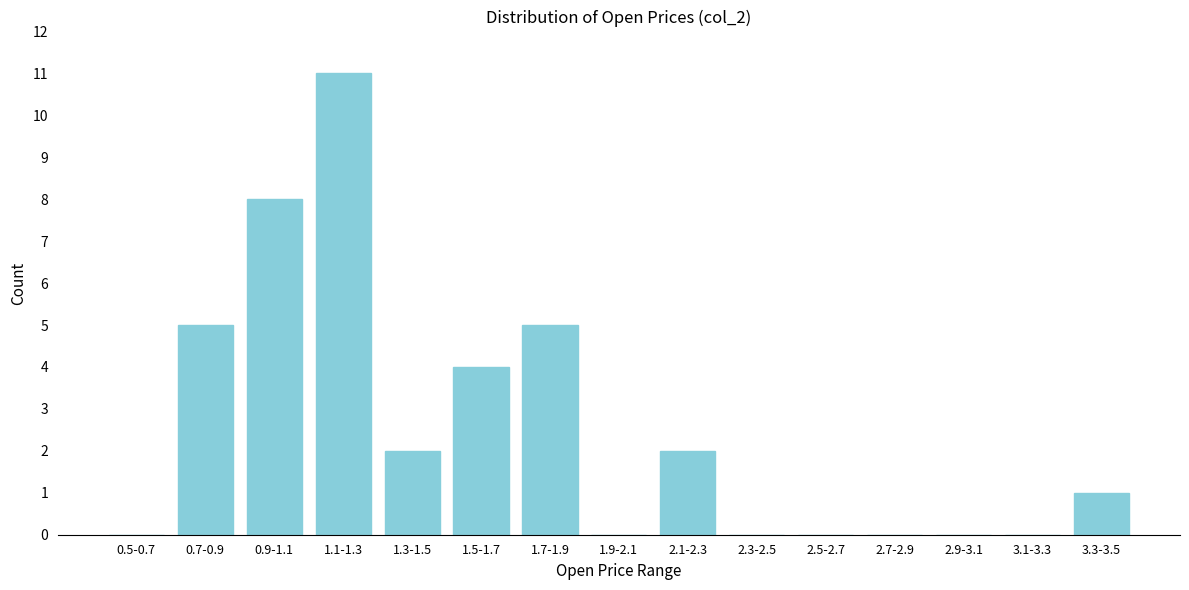

Reading left to right, what are all the values shown in this chart?

0.5-0.7=0	0.7-0.9=5	0.9-1.1=8	1.1-1.3=11	1.3-1.5=2	1.5-1.7=4	1.7-1.9=5	1.9-2.1=0	2.1-2.3=2	2.3-2.5=0	2.5-2.7=0	2.7-2.9=0	2.9-3.1=0	3.1-3.3=0	3.3-3.5=1